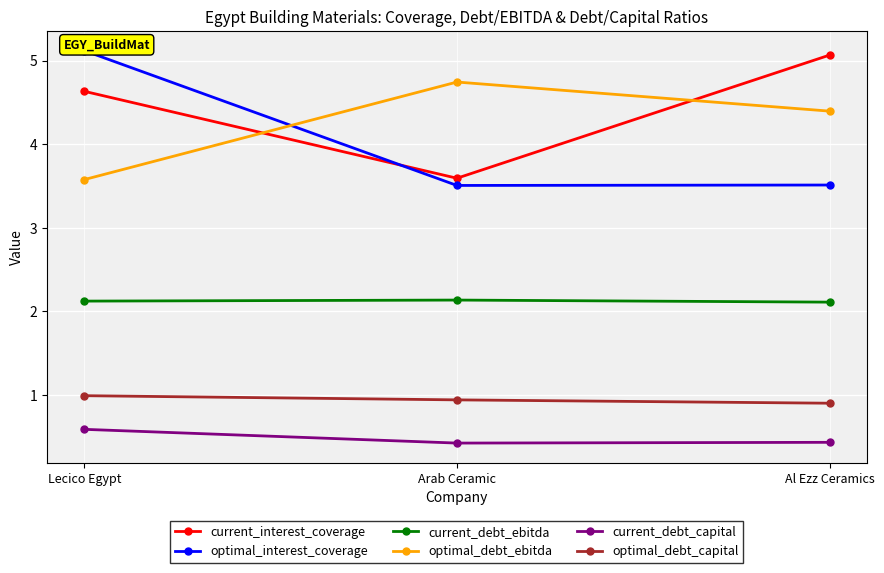

True or false: optimal_debt_capital has a value of 1.7 at Lecico Egypt.

False